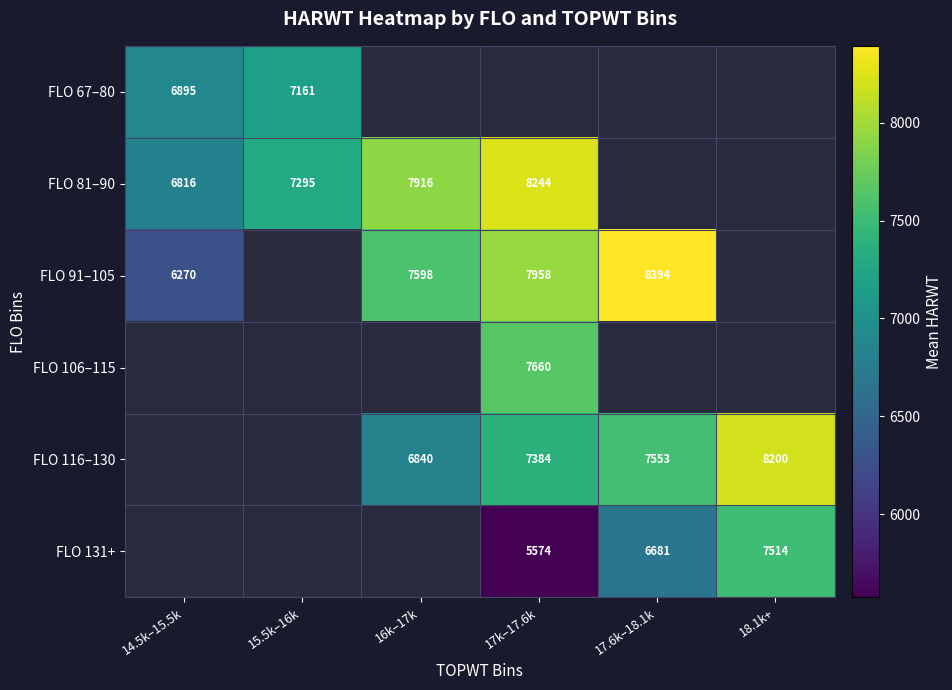

How many data points does each series have?

6